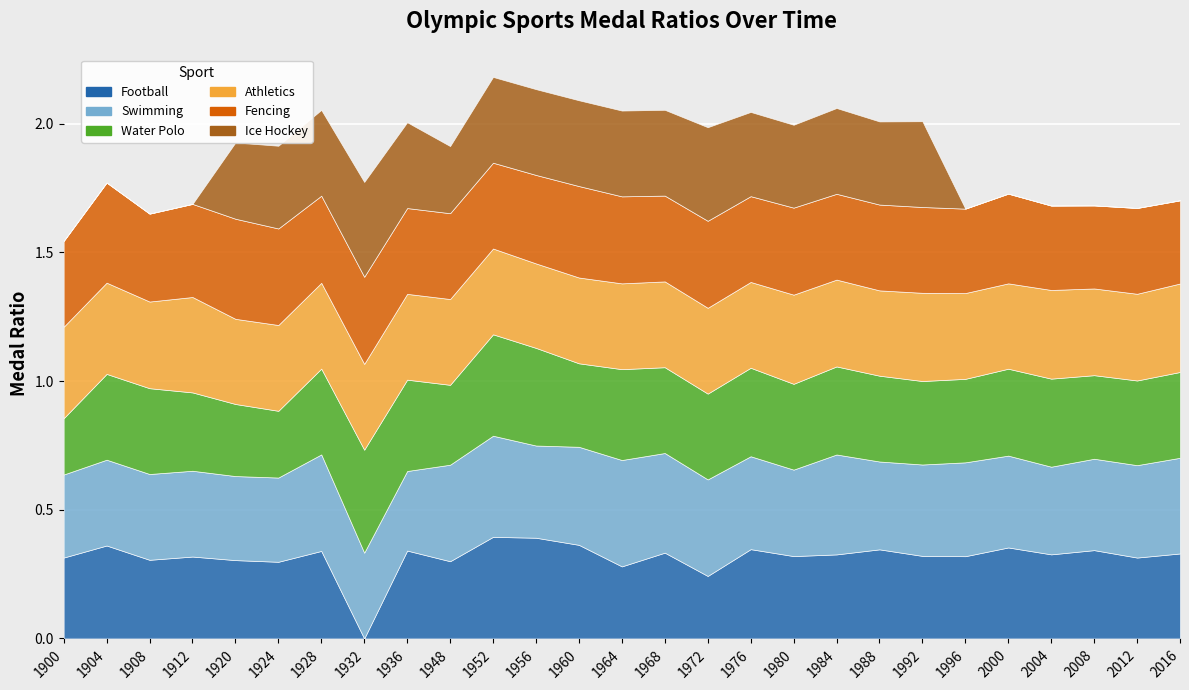

Is the value of Ice Hockey at 1948 greater than the value of Swimming at 2008?

No